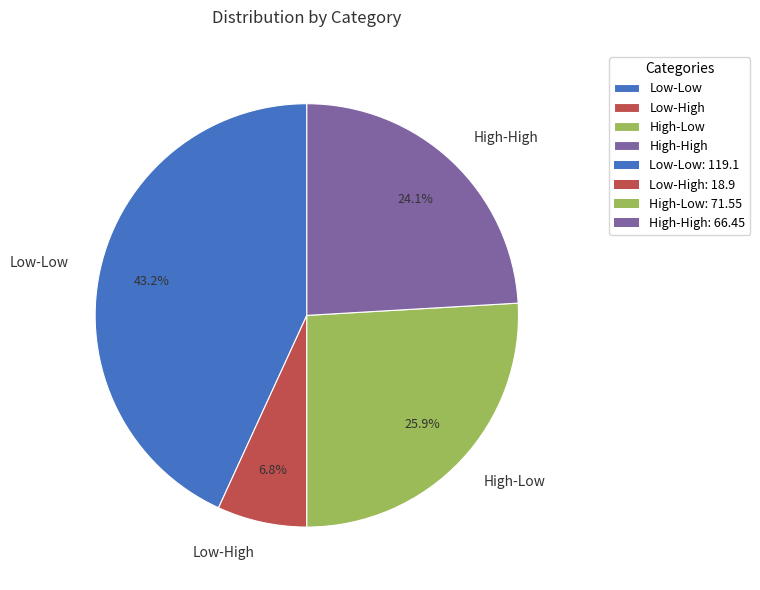

Does High-Low account for over 50% of the chart?

No